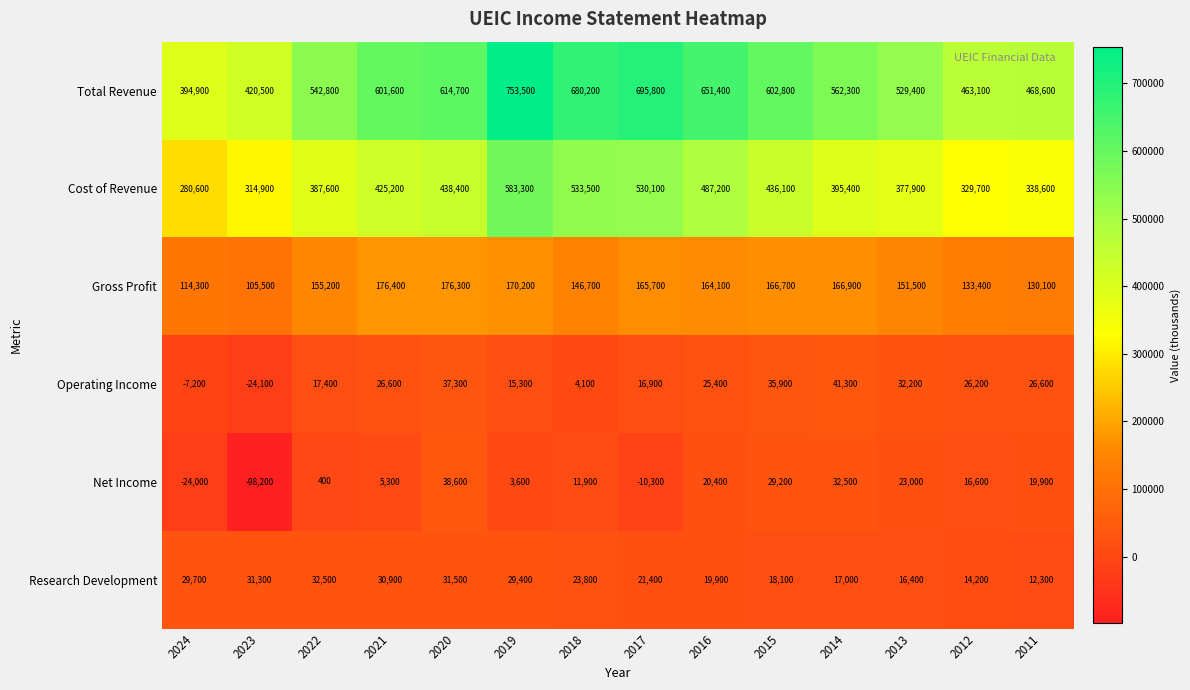

Which category has the lowest value in the Research Development series?

2011